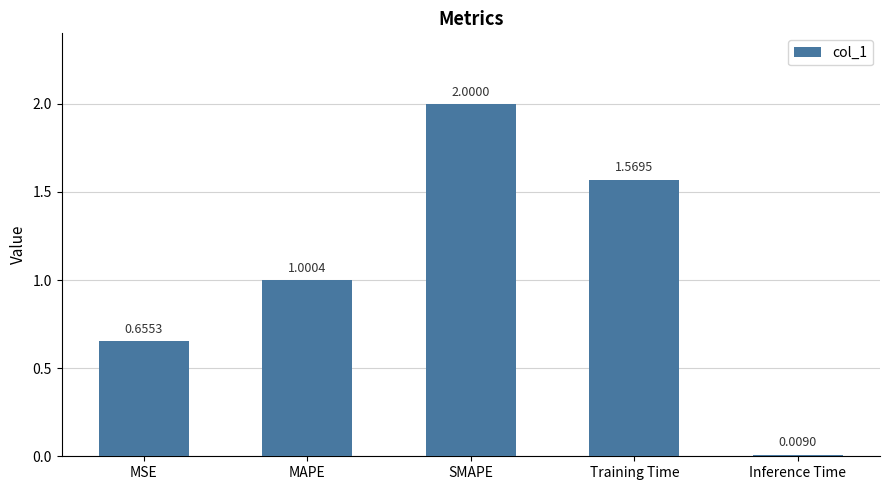

What is the label of the 5th bar from the left?

Inference Time